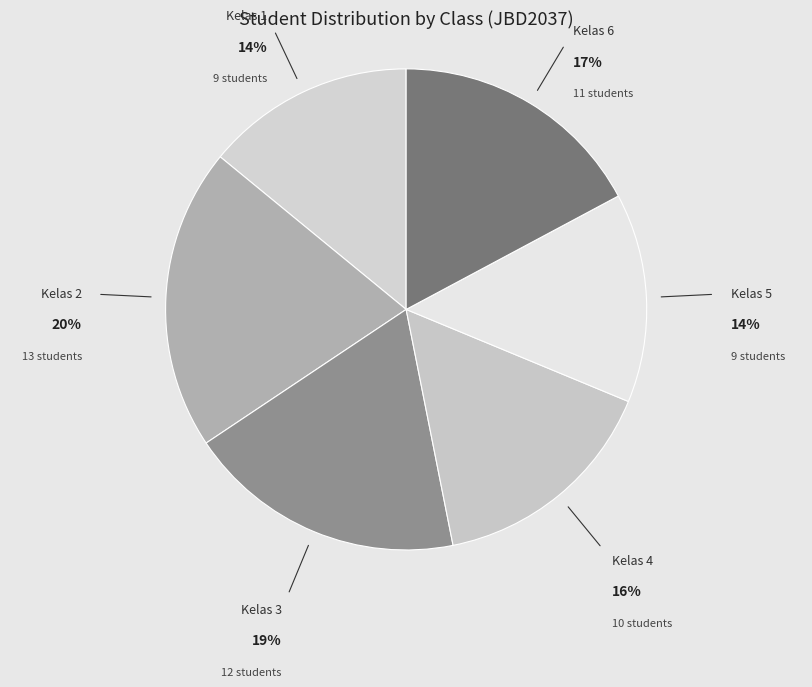

To the nearest percent, what percentage of the pie is Kelas 4?

16%